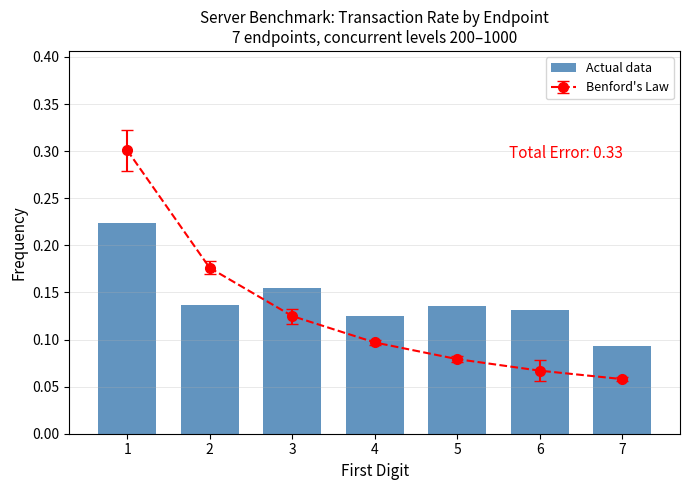

Rank the categories by value from highest to lowest.

1, 3, 2, 5, 6, 4, 7